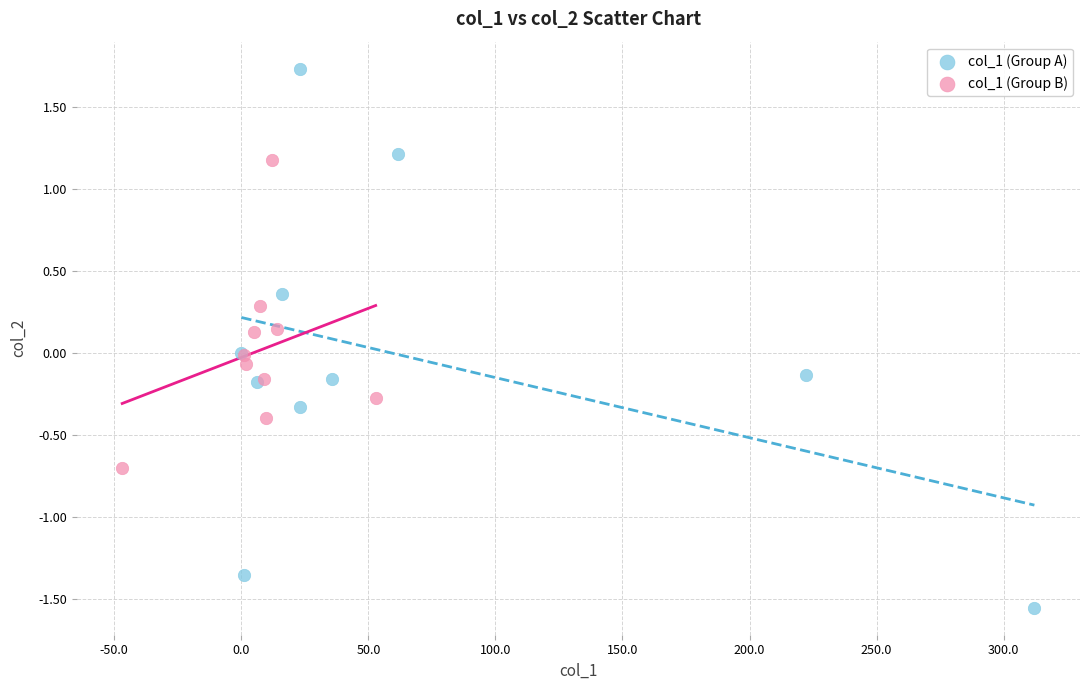

Which series reaches the maximum Y coordinate?

col_1 (Group A)